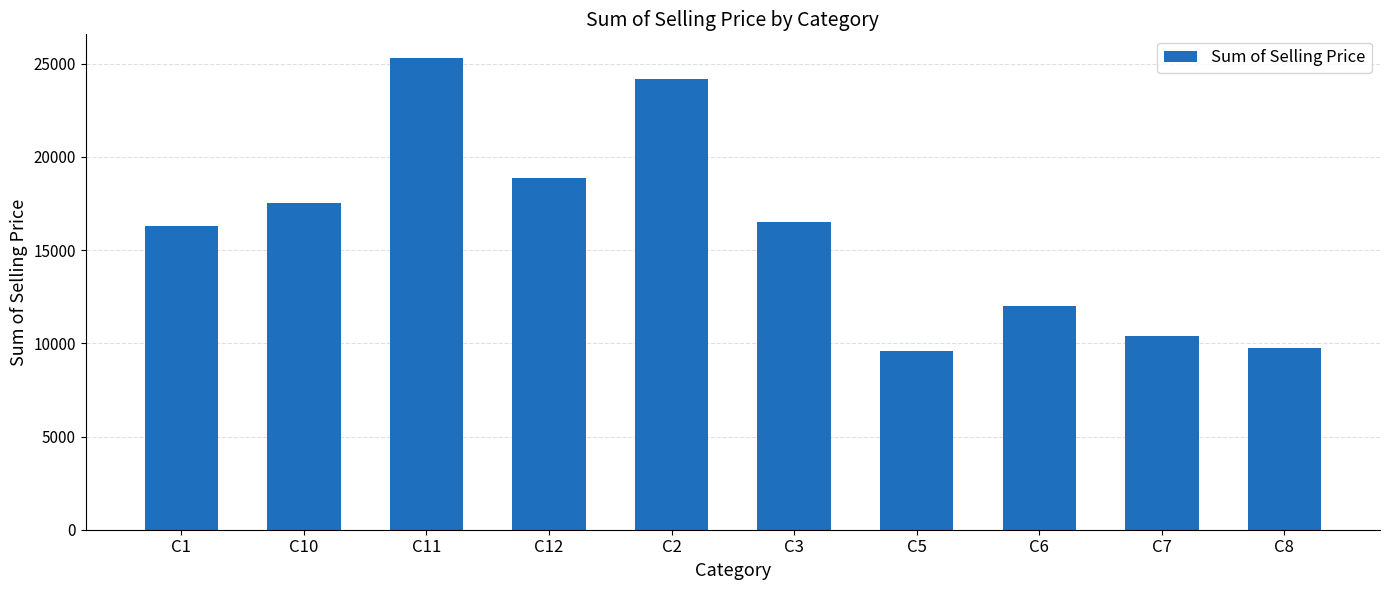

What is the label of the 4th bar from the right?

C5